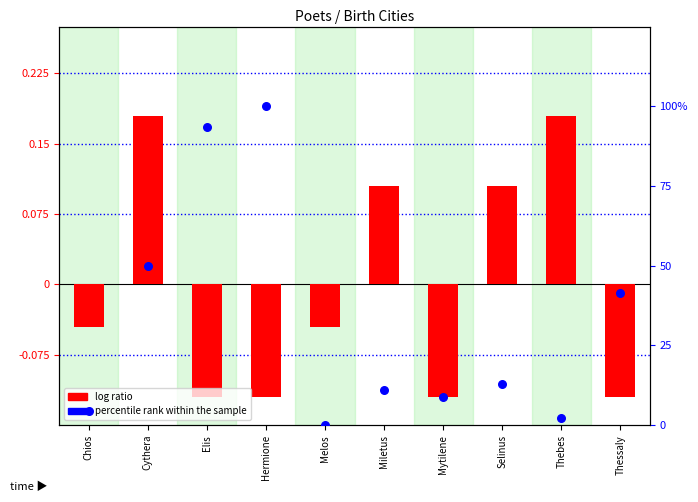

At which category is the sum across all series the highest?

Hermione